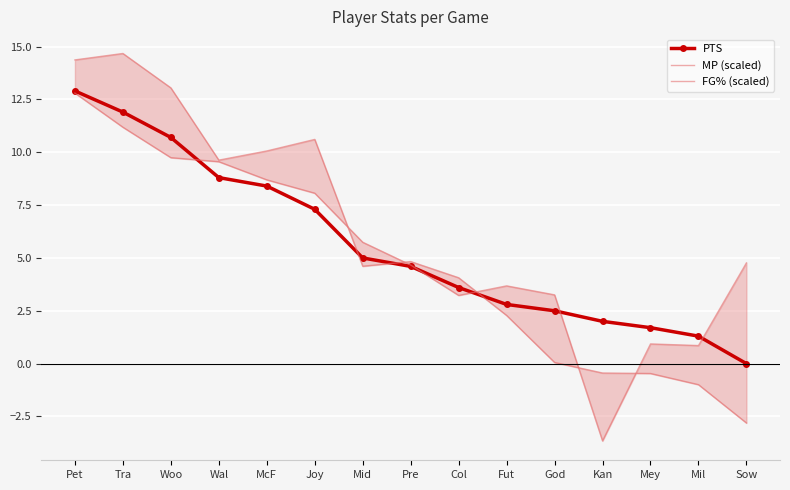

Between which two adjacent categories do MP (scaled) and FG% (scaled) first intersect?

Joy and Mid